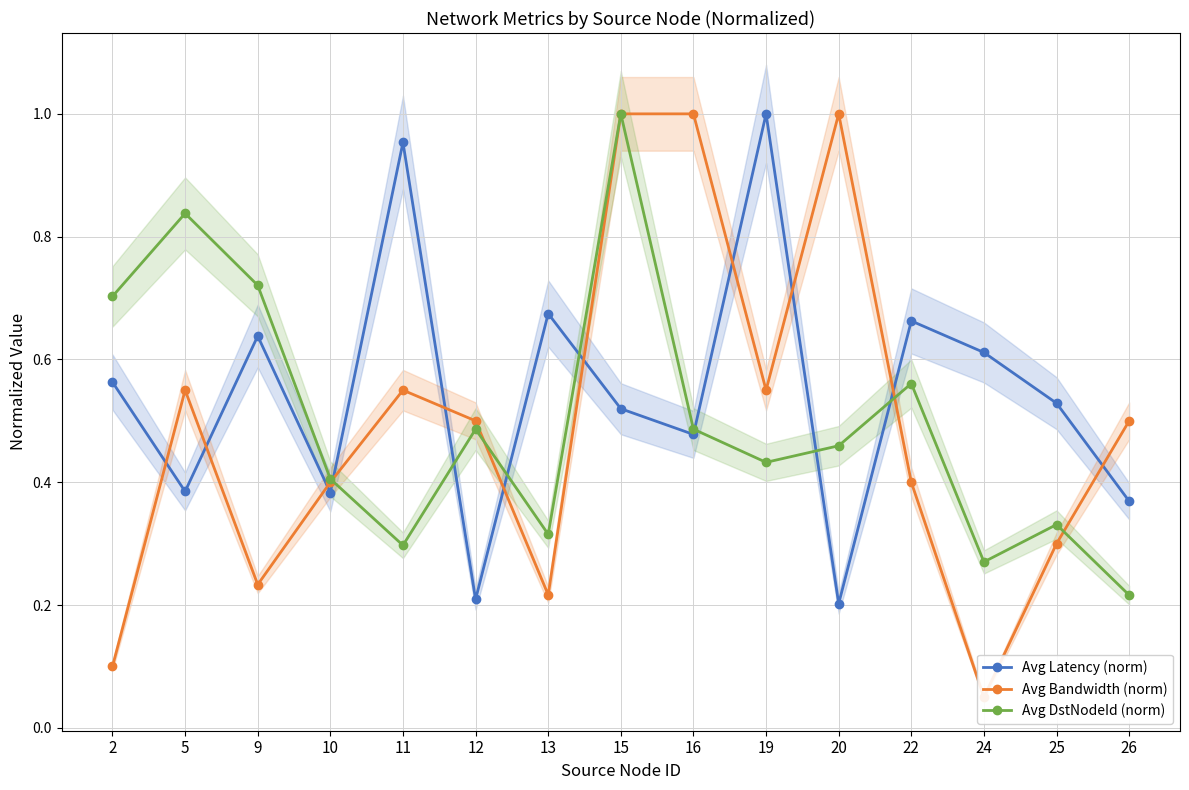

How many times do Avg DstNodeId (norm) and Avg Latency (norm) cross each other?

7